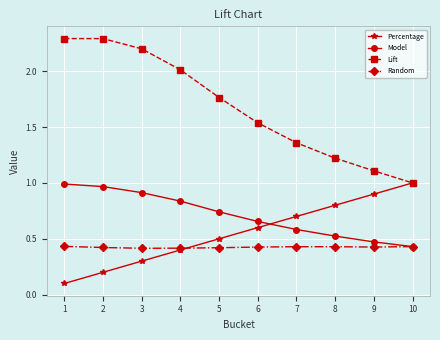

Rank the series at 7 from highest to lowest value.

Lift, Percentage, Model, Random